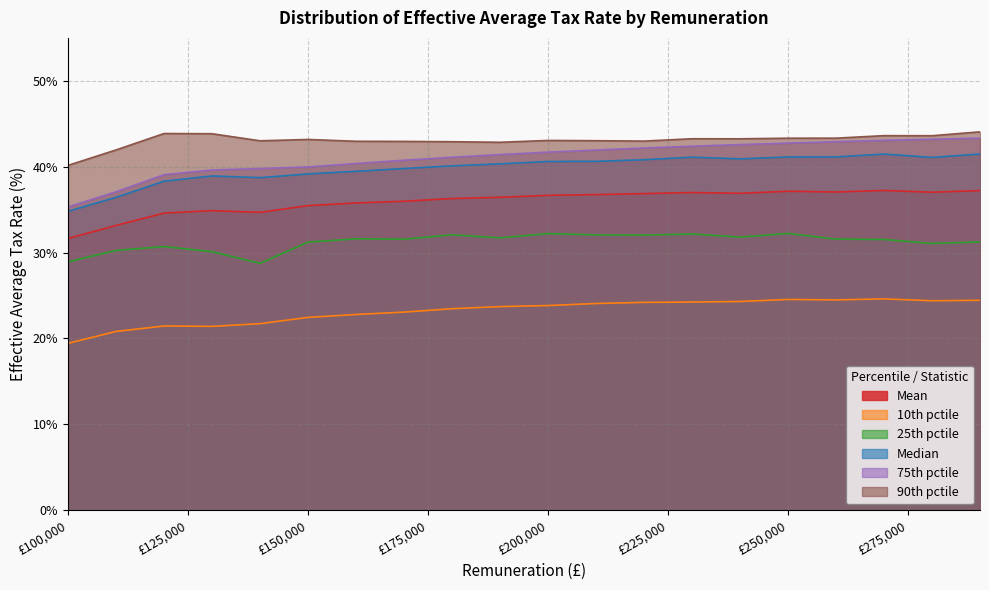

Is it true that 25th pctile equals 32.2 at £200,000?

True